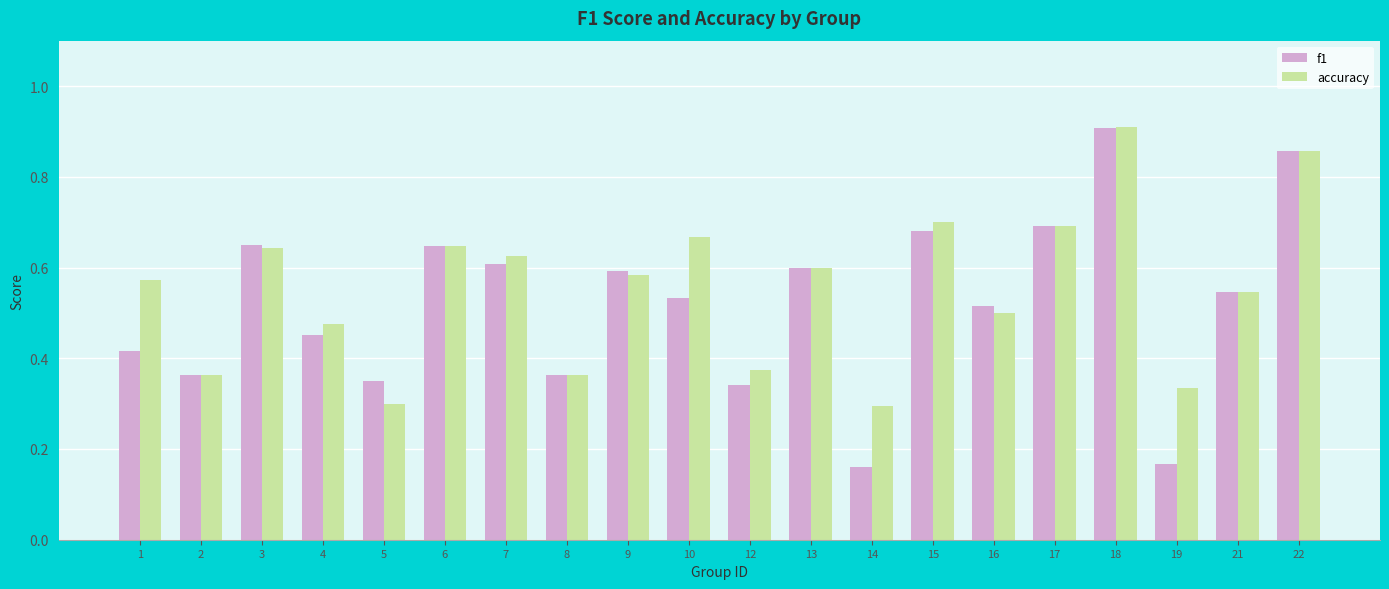

What is the sum of all f1 values?

10.4